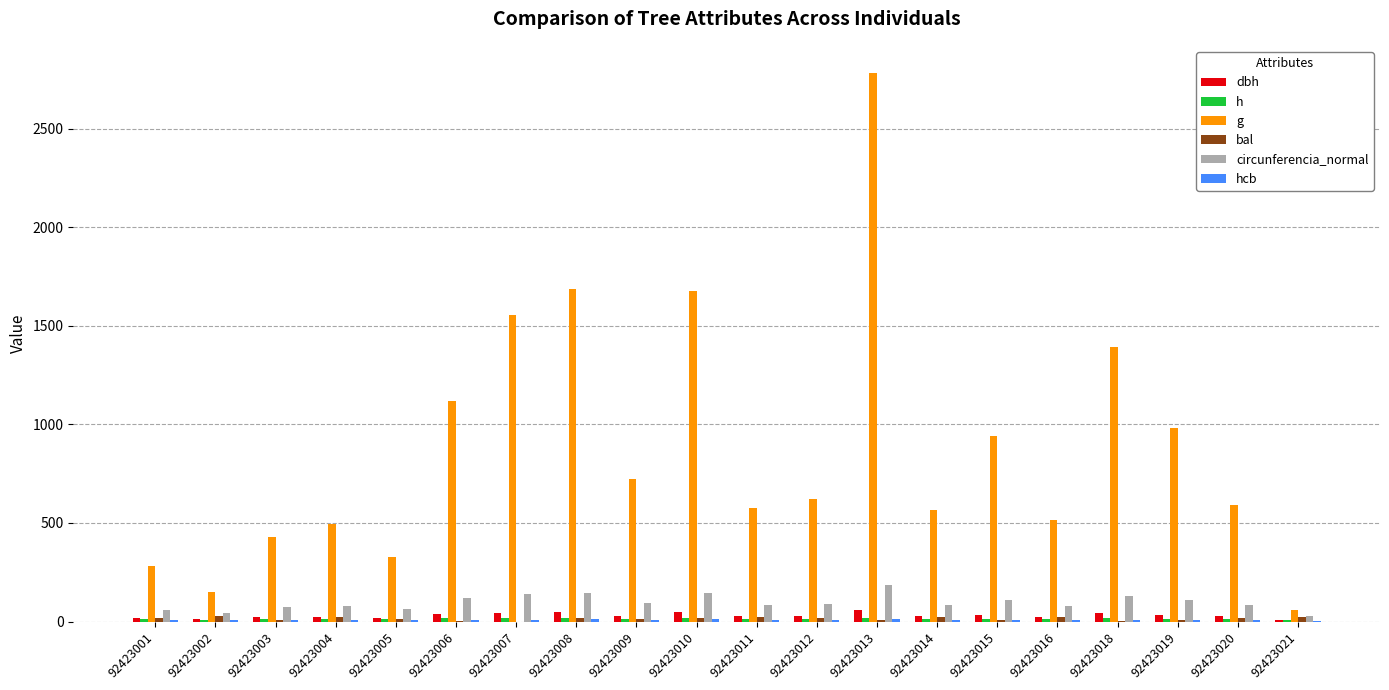

Reading left to right, list all the values displayed in this chart.

dbh: 92423001=19.0	92423002=13.8	92423003=23.3	92423004=25.1	92423005=20.5	92423006=37.7	92423007=44.5	92423008=46.3	92423009=30.3	92423010=46.2	92423011=27.0	92423012=28.1	92423013=59.5	92423014=26.8	92423015=34.6	92423016=25.6	92423018=42.1	92423019=35.3	92423020=27.4	92423021=8.8
h: 92423001=11.1	92423002=10.2	92423003=12.4	92423004=13.8	92423005=12.7	92423006=15.8	92423007=16.8	92423008=16.9	92423009=14.2	92423010=16.9	92423011=13.5	92423012=13.8	92423013=18.4	92423014=14.2	92423015=15.4	92423016=14.0	92423018=16.2	92423019=15.2	92423020=13.6	92423021=7.0
g: 92423001=284.3	92423002=150.5	92423003=427.7	92423004=495.1	92423005=329.6	92423006=1118.2	92423007=1554.2	92423008=1686.2	92423009=722.2	92423010=1674.7	92423011=574.5	92423012=620.4	92423013=2780.6	92423014=564.6	92423015=940.4	92423016=516.5	92423018=1390.4	92423019=980.2	92423020=590.4	92423021=60.6
bal: 92423001=15.8	92423002=26.3	92423003=8.6	92423004=25.6	92423005=13.7	92423006=4.2	92423007=0.0	92423008=18.4	92423009=14.8	92423010=19.3	92423011=21.0	92423012=16.7	92423013=5.8	92423014=21.8	92423015=9.9	92423016=24.9	92423018=2.2	92423019=7.2	92423020=20.1	92423021=23.4
circunferencia_normal: 92423001=59.8	92423002=43.5	92423003=73.3	92423004=78.9	92423005=64.4	92423006=118.5	92423007=139.8	92423008=145.6	92423009=95.3	92423010=145.1	92423011=85.0	92423012=88.3	92423013=186.9	92423014=84.2	92423015=108.7	92423016=80.6	92423018=132.2	92423019=111.0	92423020=86.1	92423021=27.6
hcb: 92423001=6.7	92423002=6.0	92423003=7.4	92423004=8.3	92423005=7.2	92423006=8.7	92423007=10.2	92423008=11.1	92423009=8.9	92423010=11.1	92423011=8.6	92423012=8.7	92423013=11.7	92423014=8.4	92423015=8.7	92423016=8.3	92423018=8.8	92423019=9.4	92423020=8.7	92423021=3.9